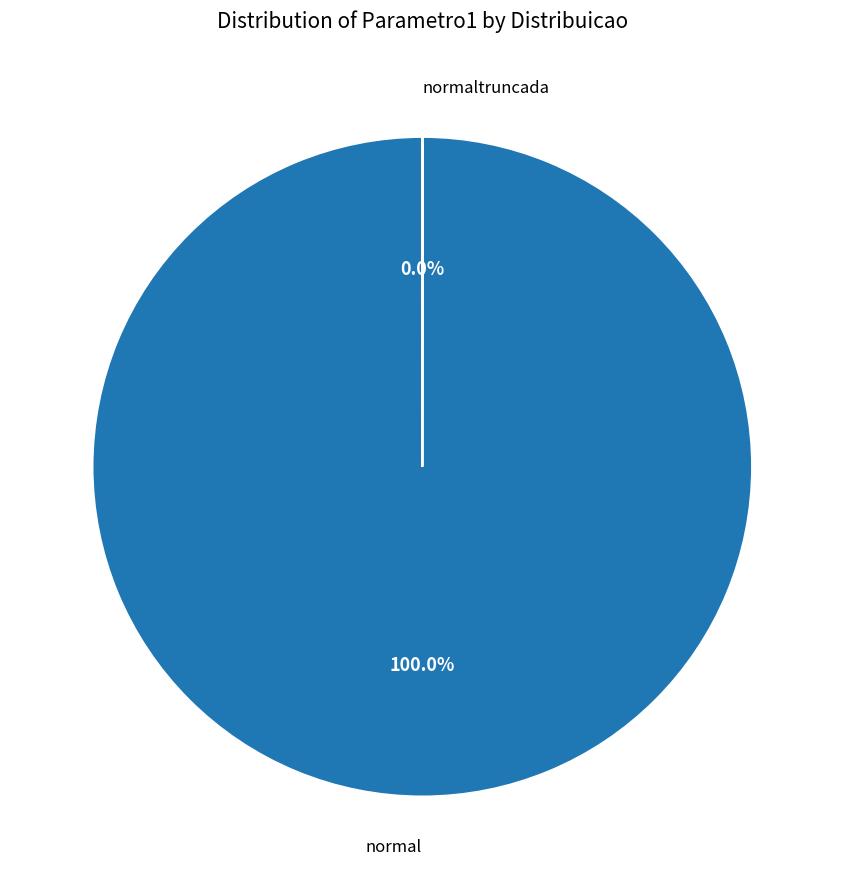

Which slice is the largest?

normal